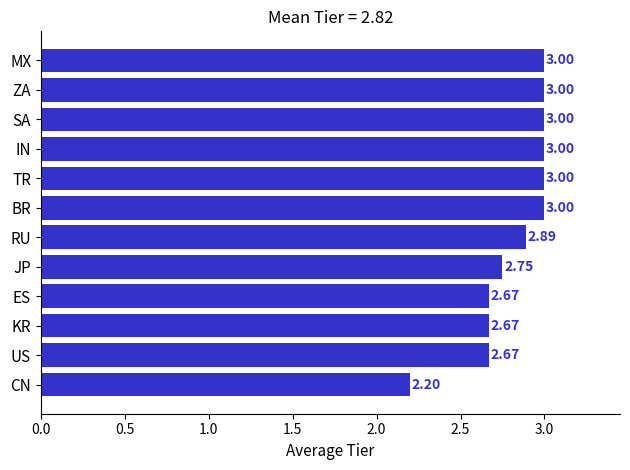

Are the bars grouped side by side (vs. stacked)?

No